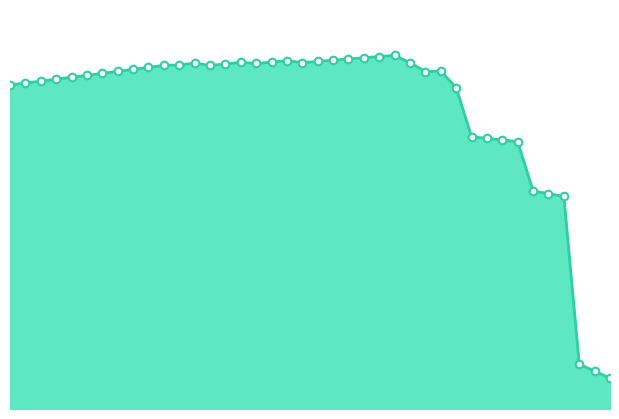

Is this an area chart (filled region under the line)?

Yes